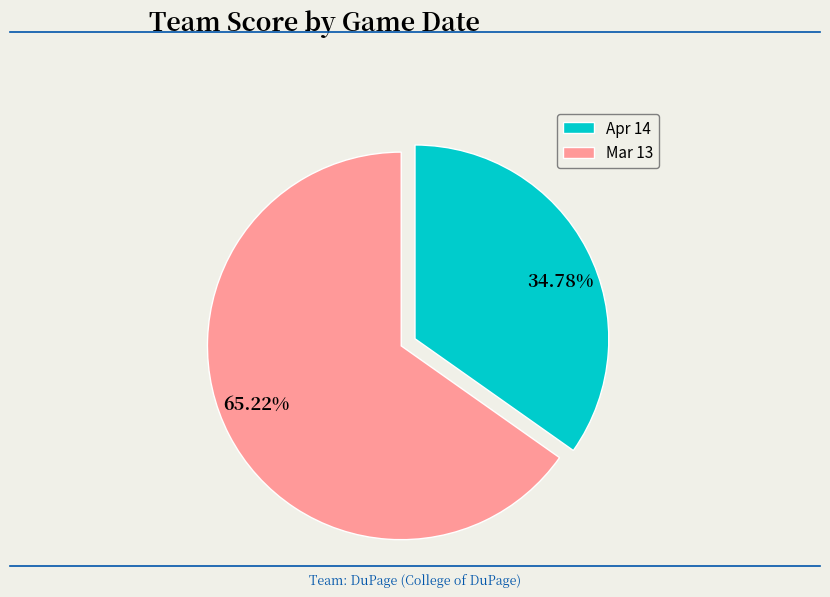

Rank the categories by value from highest to lowest.

65.22%, 34.78%